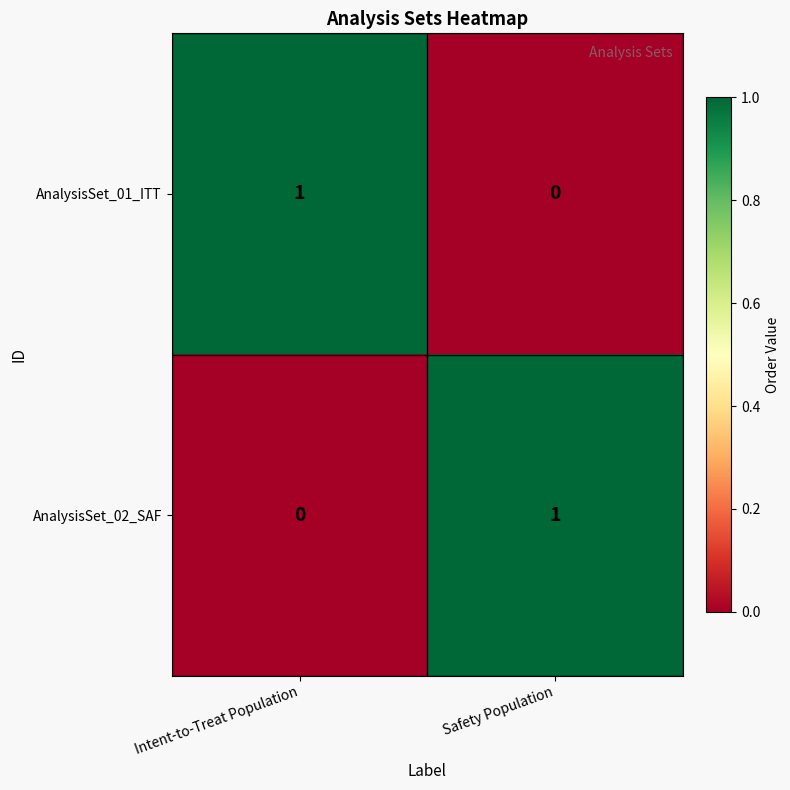

True or false: AnalysisSet_01_ITT has a value of 0 at Safety Population.

True